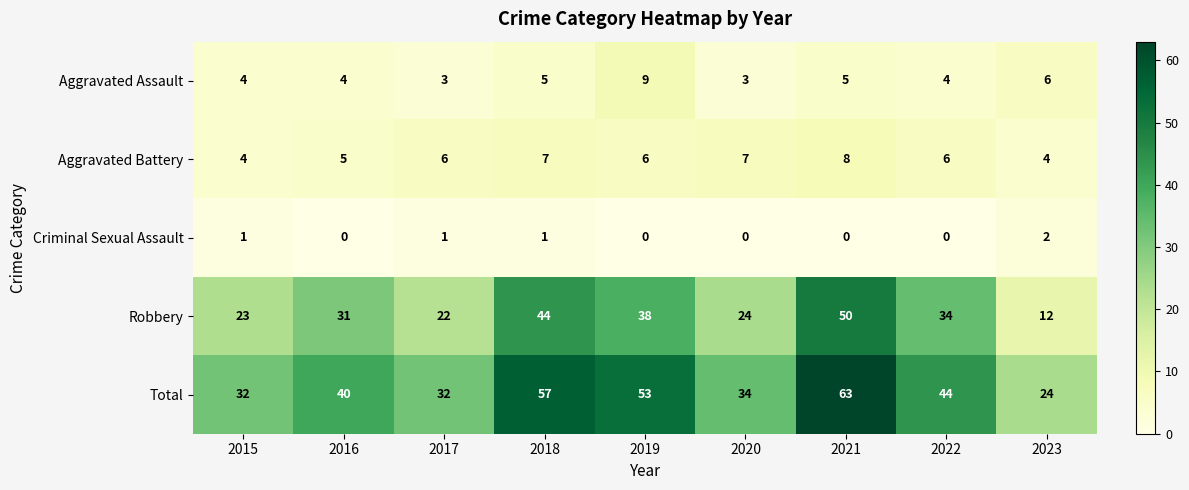

At which label is Aggravated Assault closest to 6?

2023